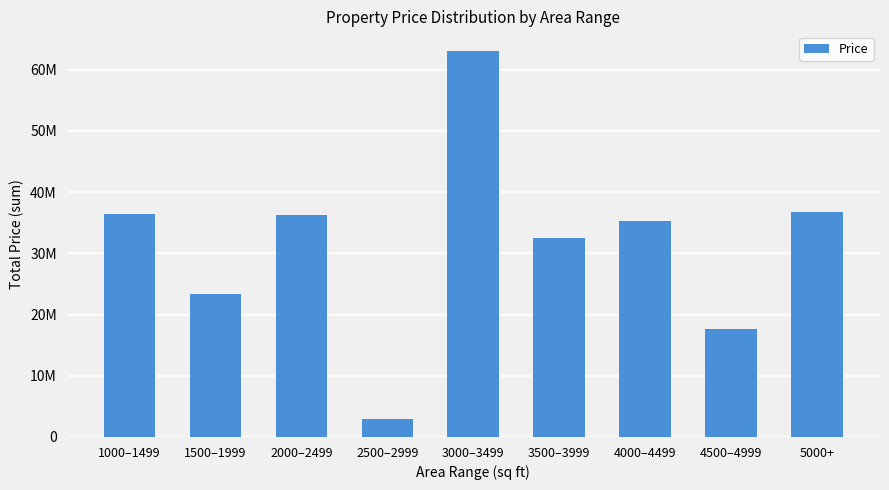

Are the bars horizontal?

No